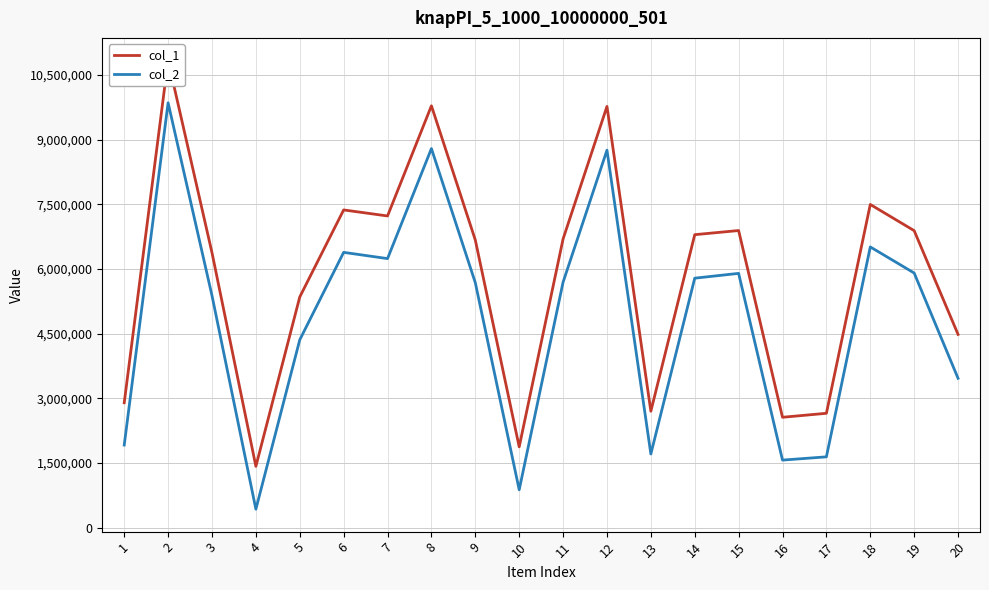

How many lines are shown in the chart?

2